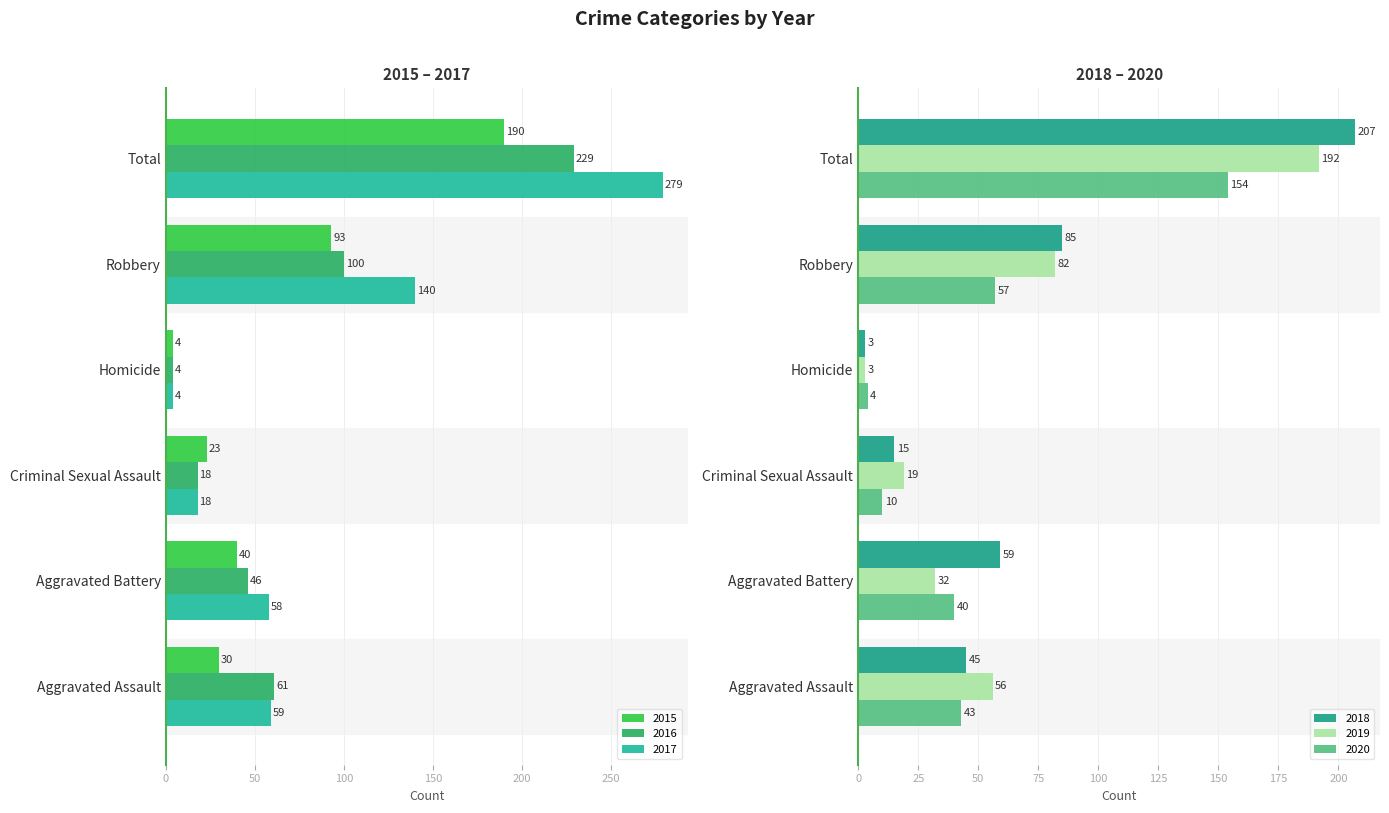

Between Robbery and Aggravated Battery, which is larger?

Robbery